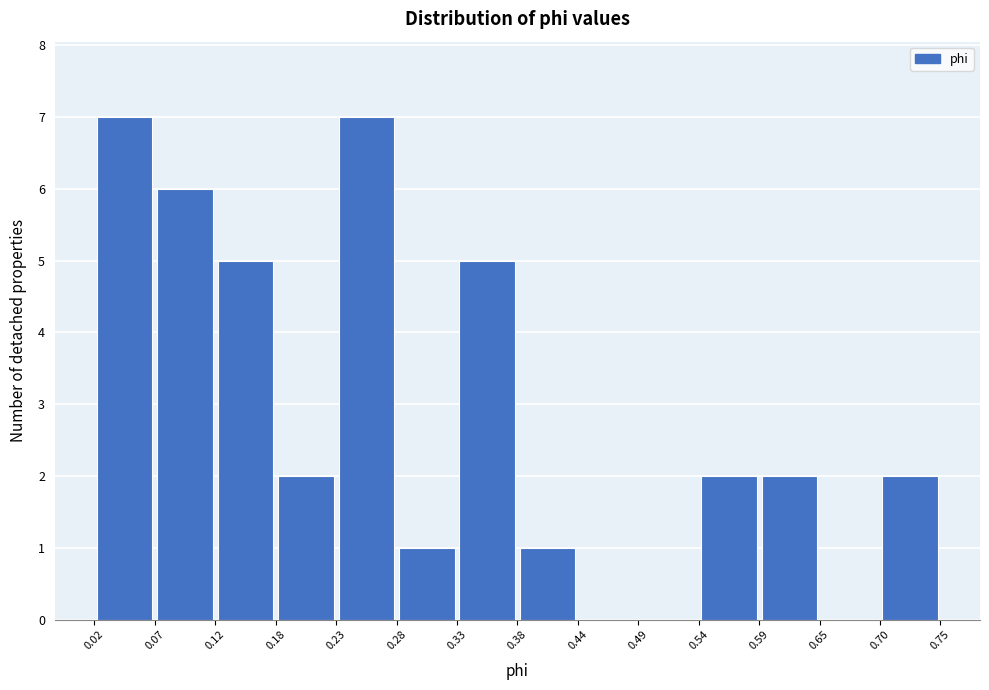

Reading left to right, list every bar in this chart as the range it spans on the x-axis followed by its height. The values are not printed on the chart, so give them approximately, as read against the axis.

0.02 to 0.07: 7
0.07 to 0.12: 6
0.12 to 0.18: 5
0.18 to 0.23: 2
0.23 to 0.28: 7
0.28 to 0.33: 1
0.33 to 0.38: 5
0.38 to 0.44: 1
0.44 to 0.49: 0
0.49 to 0.54: 0
0.54 to 0.59: 2
0.59 to 0.65: 2
0.65 to 0.70: 0
0.70 to 0.75: 2